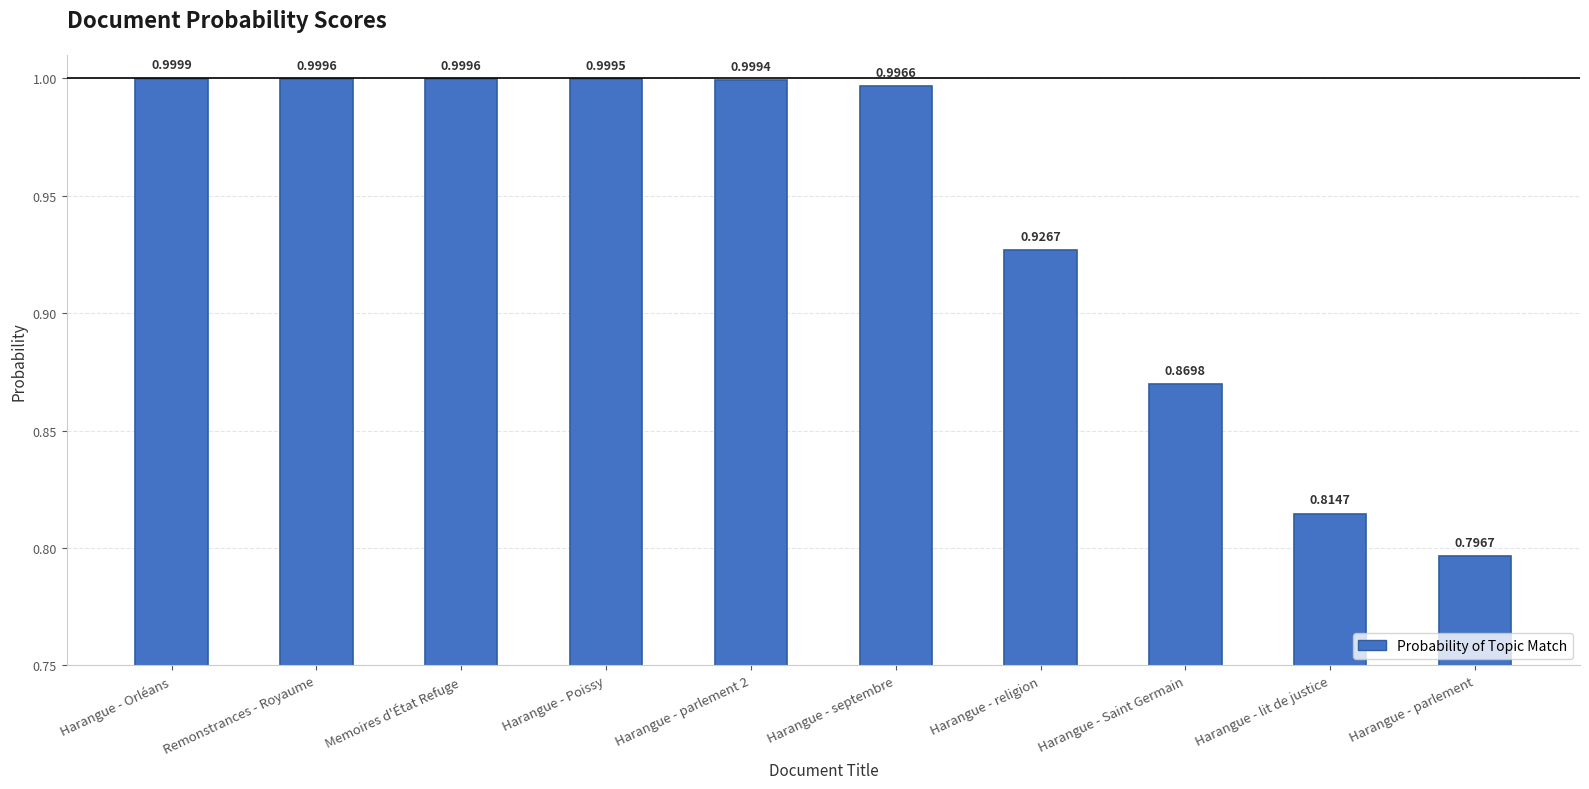

How many data points does each series have?

10